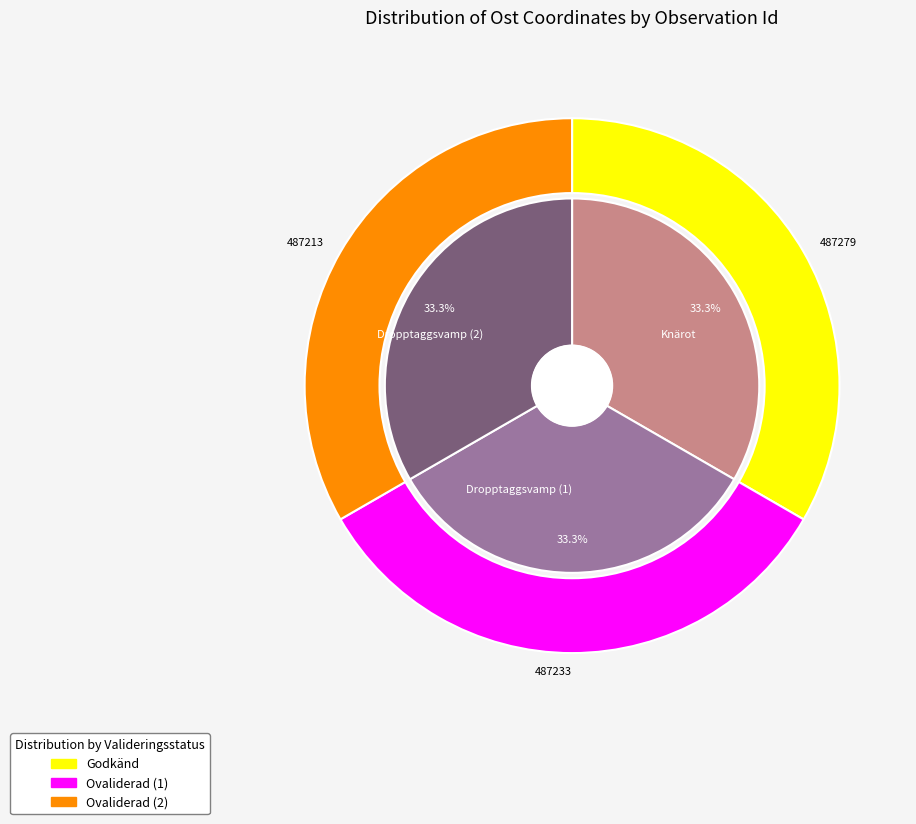

How many slices are in this pie chart?

3